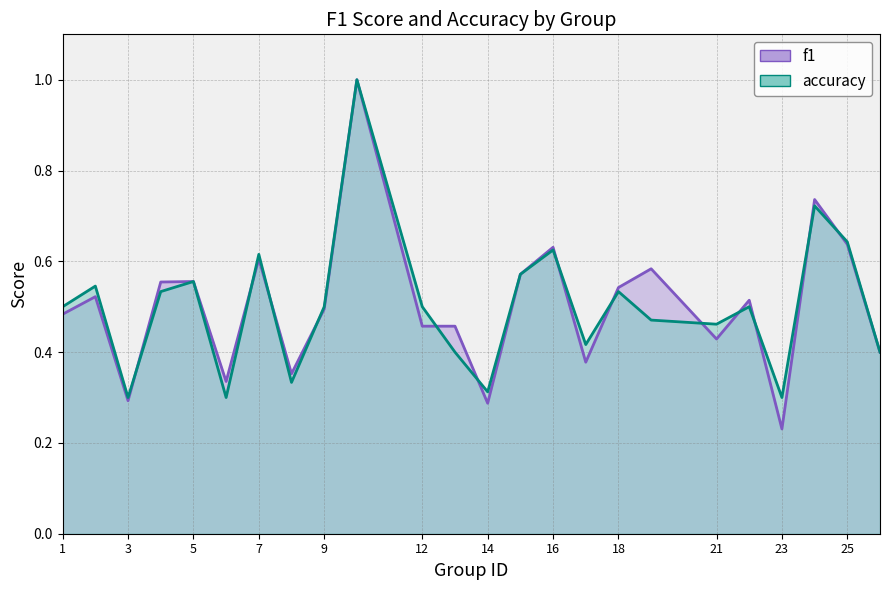

Between 1 and 24, which is larger?

24